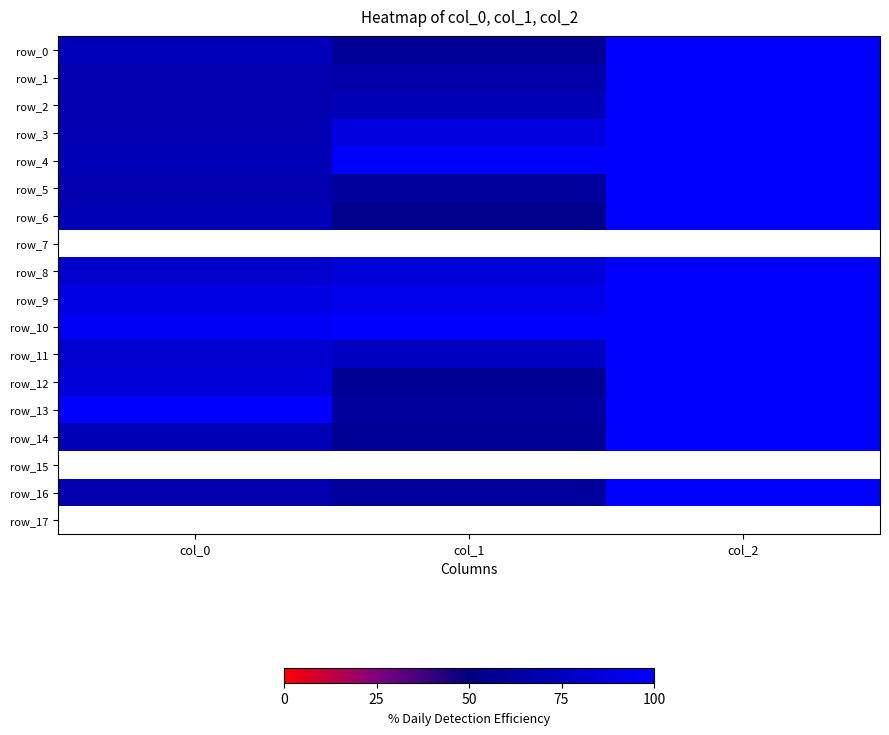

Which category has the highest value across all series?

col_2